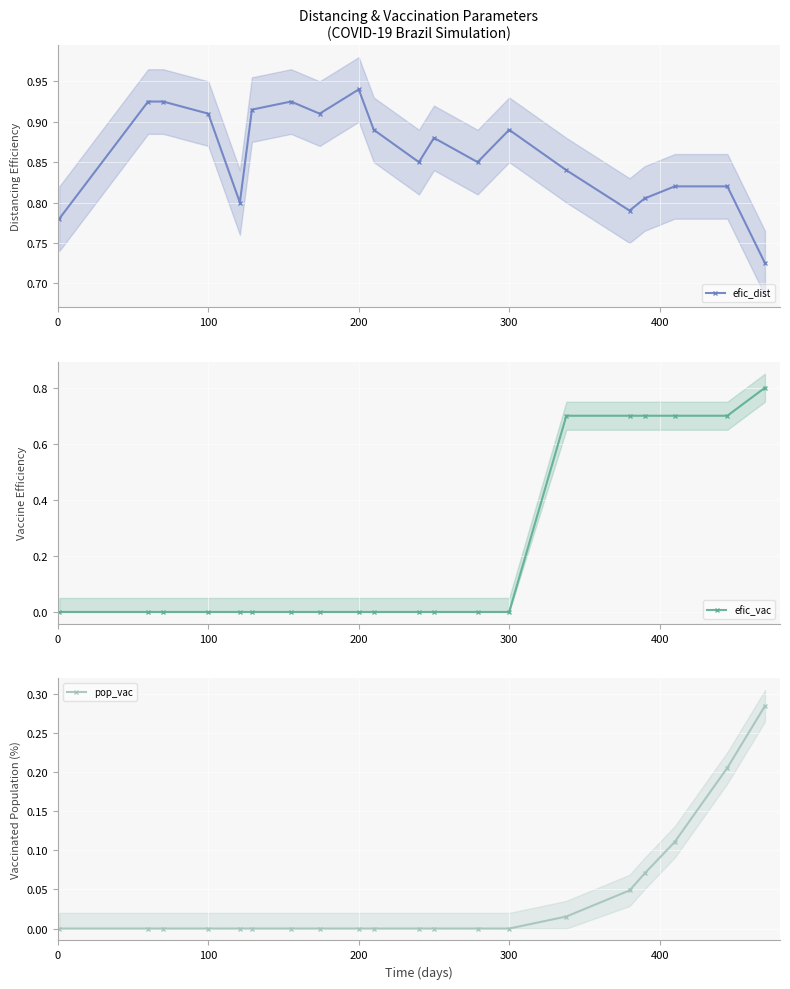

How many distinct data groups are displayed?

3